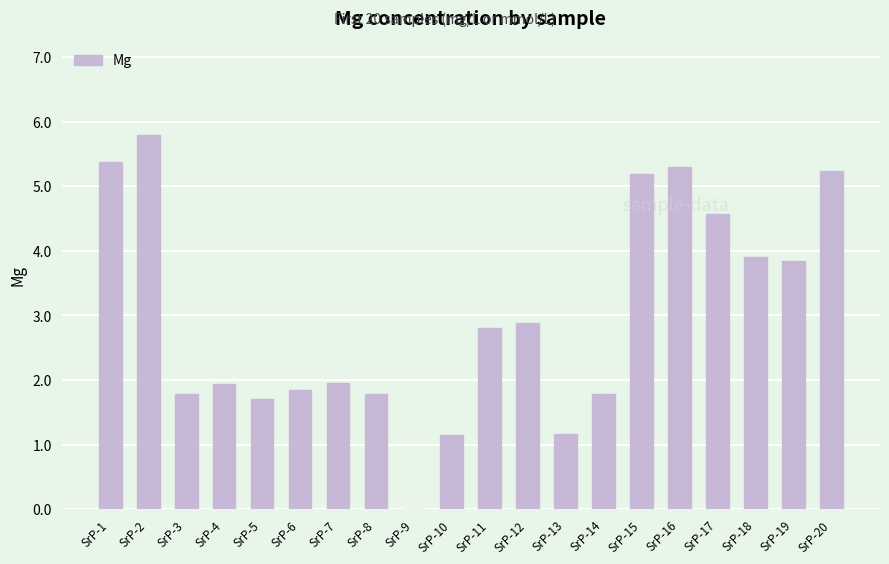

What is the sum of the values at SrP-4 and SrP-17?

6.5